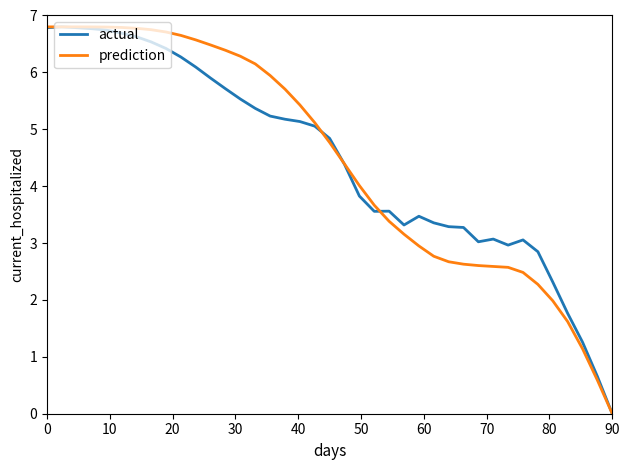

What is the highest value of the actual series?

6.8